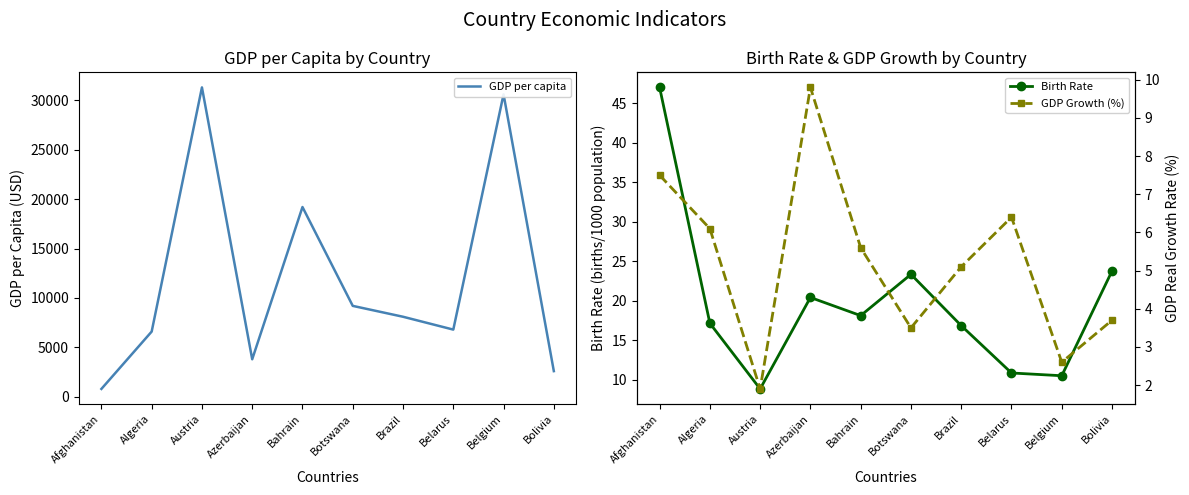

Reading left to right, list all the values displayed in this chart.

GDP per capita: 800.0	6600.0	31300.0	3800.0	19200.0	9200.0	8100.0	6800.0	30600.0	2600.0
Birth Rate: 47.0	17.1	8.8	20.4	18.1	23.3	16.8	10.8	10.5	23.8
GDP Growth (%): 7.5	6.1	1.9	9.8	5.6	3.5	5.1	6.4	2.6	3.7